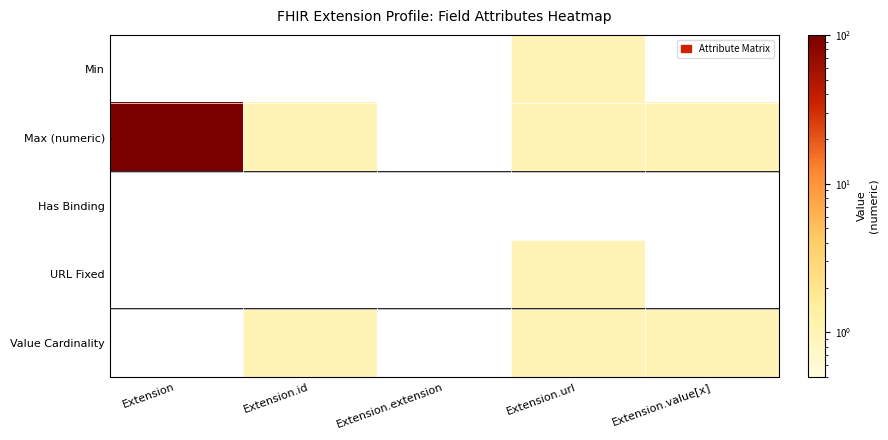

Reading left to right, extract all data points from this chart.

Min: Extension=0	Extension.id=0	Extension.extension=0	Extension.url=1	Extension.value[x]=0
Max (numeric): Extension=99	Extension.id=1	Extension.extension=0	Extension.url=1	Extension.value[x]=1
Has Binding: Extension=0	Extension.id=0	Extension.extension=0	Extension.url=0	Extension.value[x]=0
URL Fixed: Extension=0	Extension.id=0	Extension.extension=0	Extension.url=1	Extension.value[x]=0
Value Cardinality: Extension=0	Extension.id=1	Extension.extension=0	Extension.url=1	Extension.value[x]=1